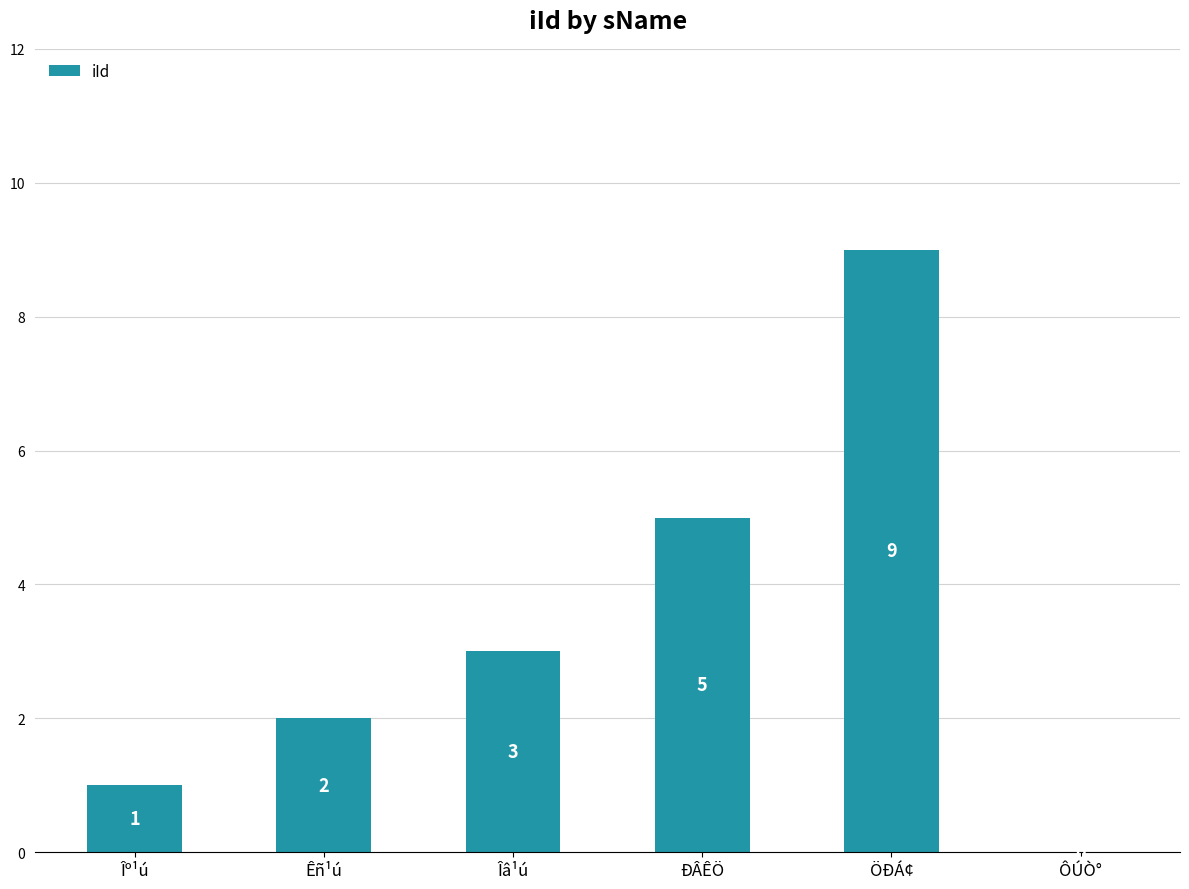

Reading left to right, transcribe all the data shown in this chart.

Îº¹ú=1	Êñ¹ú=2	Îâ¹ú=3	ÐÂÊÖ=5	ÖÐÁ¢=9	ÔÚÒ°=0